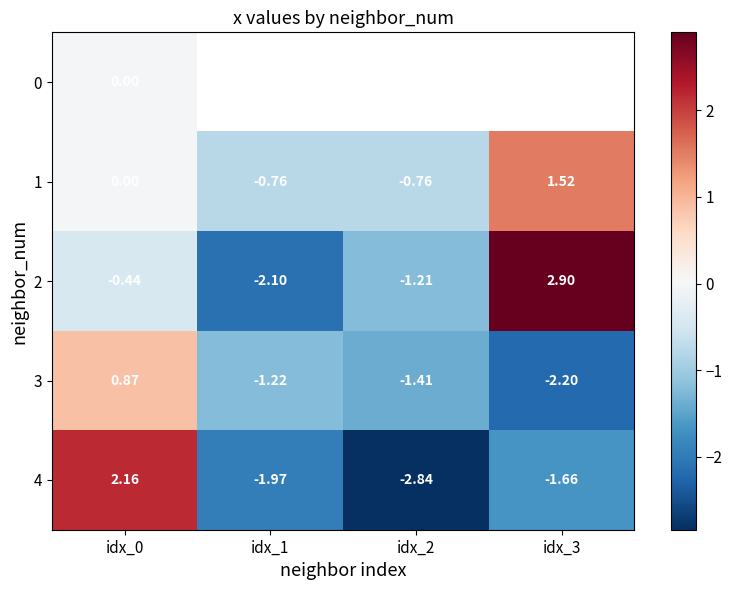

Is the value of 2 at idx_2 greater than the value of 4 at idx_2?

Yes